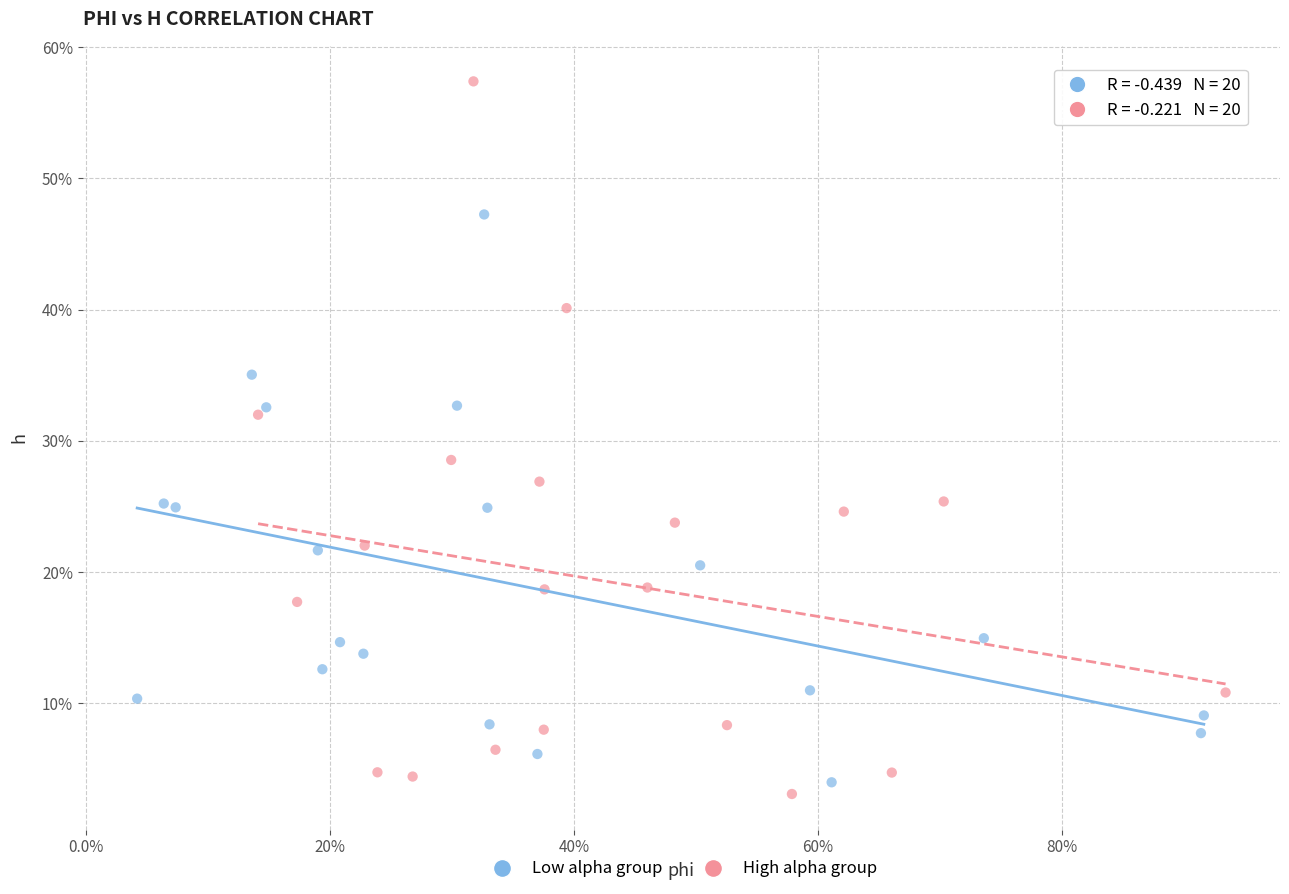

What are all the series names shown in the legend?

Low alpha group, High alpha group